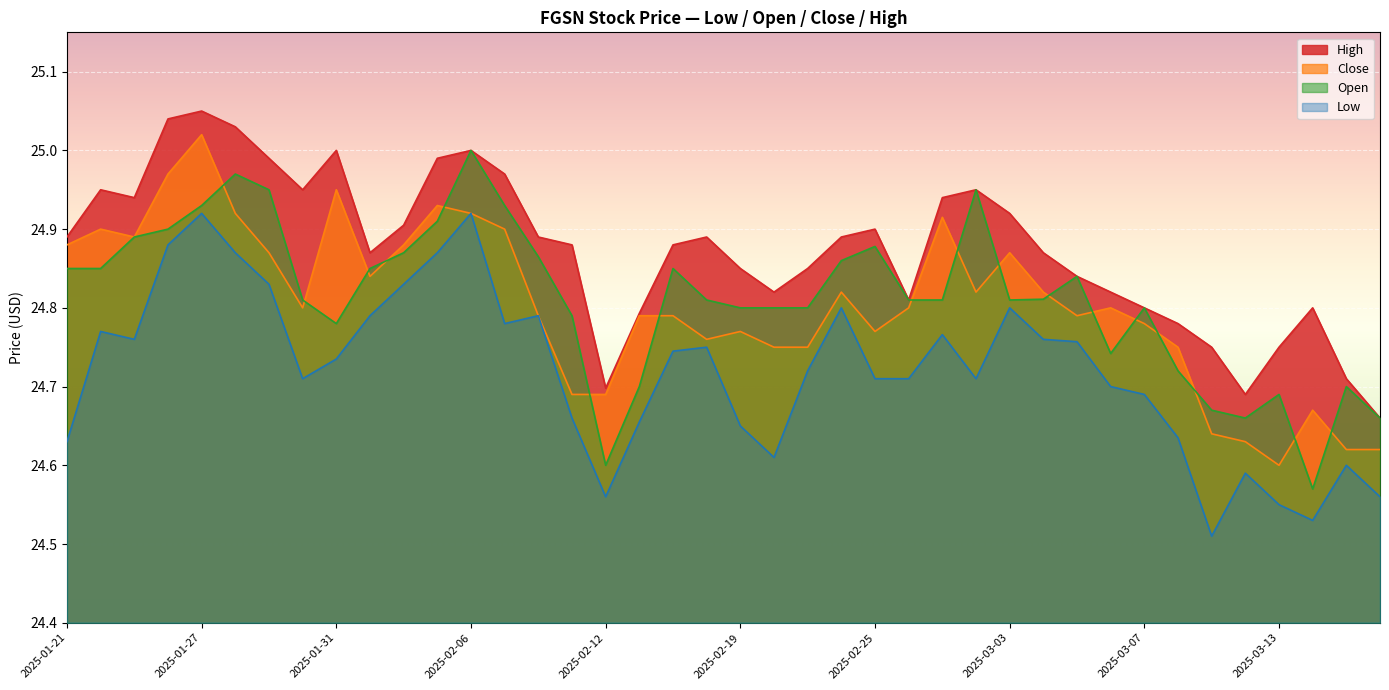

How many times do Open and Close cross each other?

17